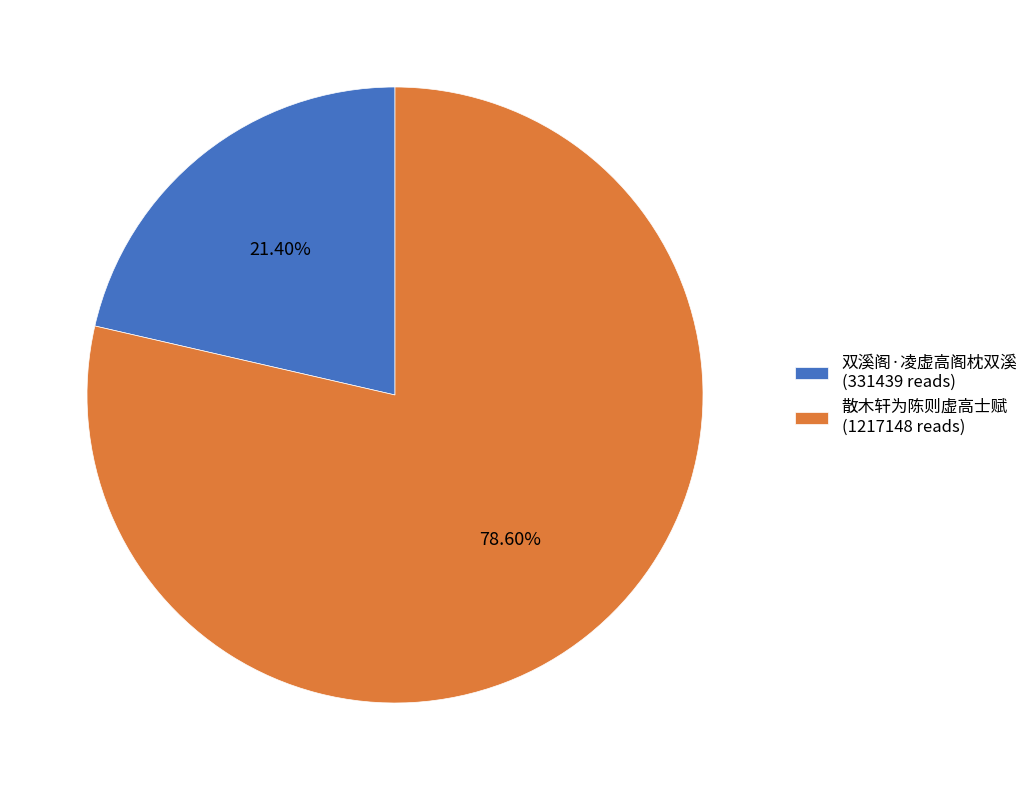

Does 散木轩为陈则虚高士赋 represent more than half of the total?

Yes